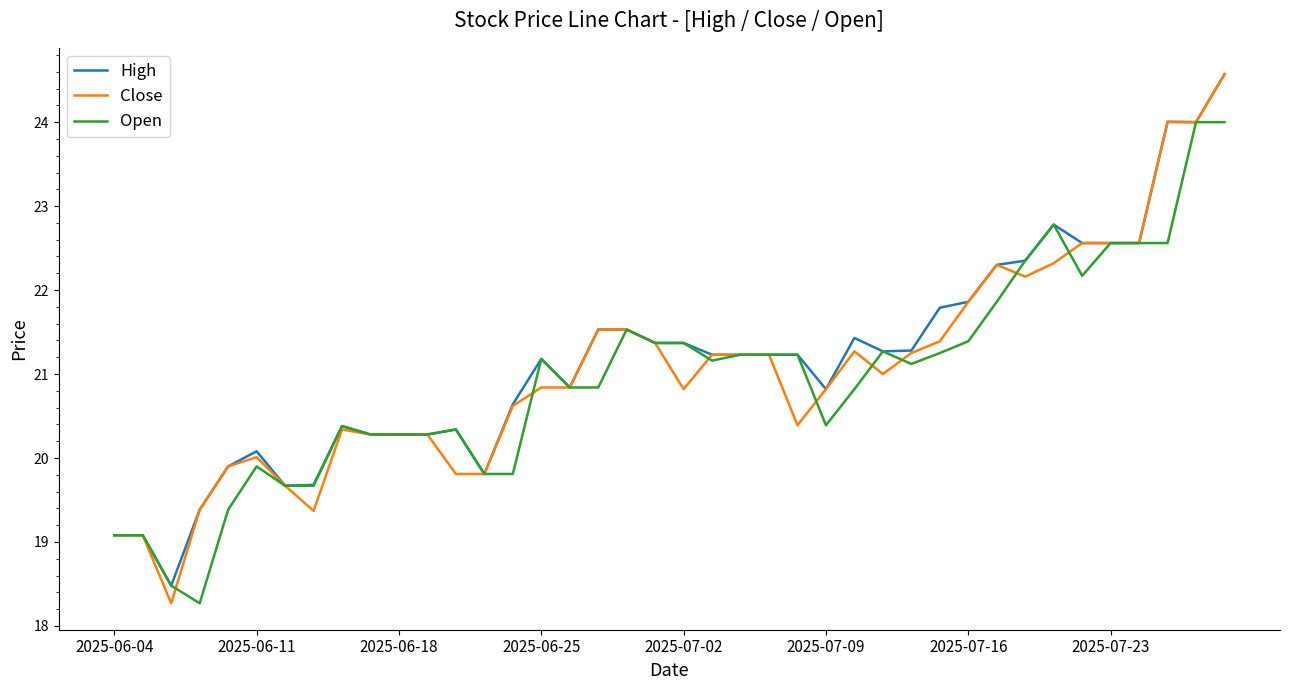

List the series in order of their overall mean, highest first.

High, Close, Open